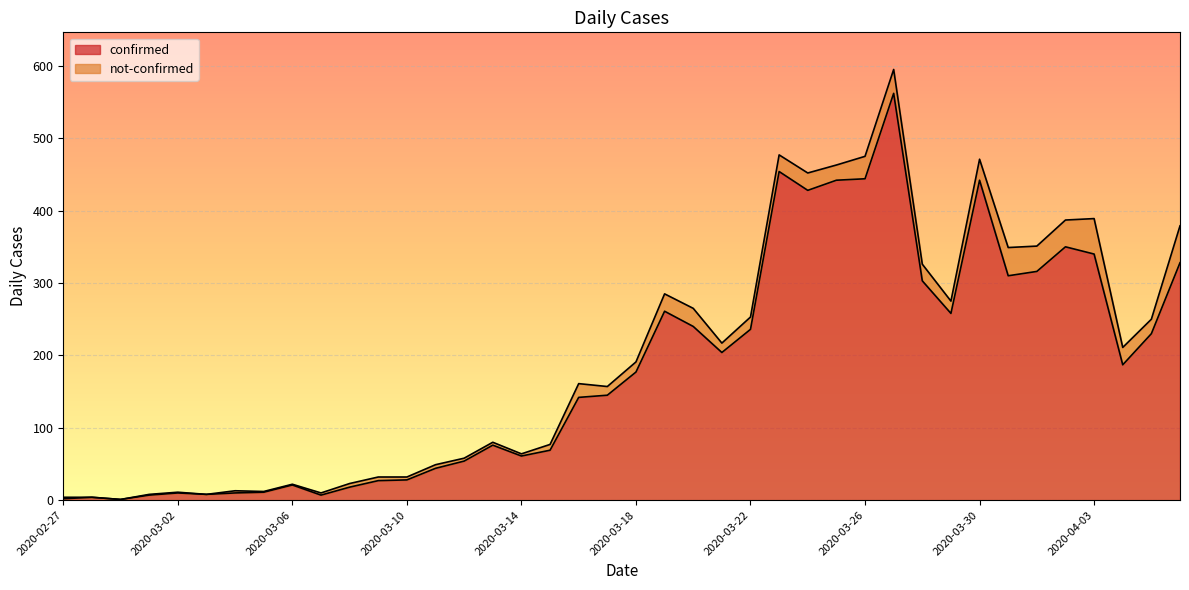

What is the smallest value displayed?

1